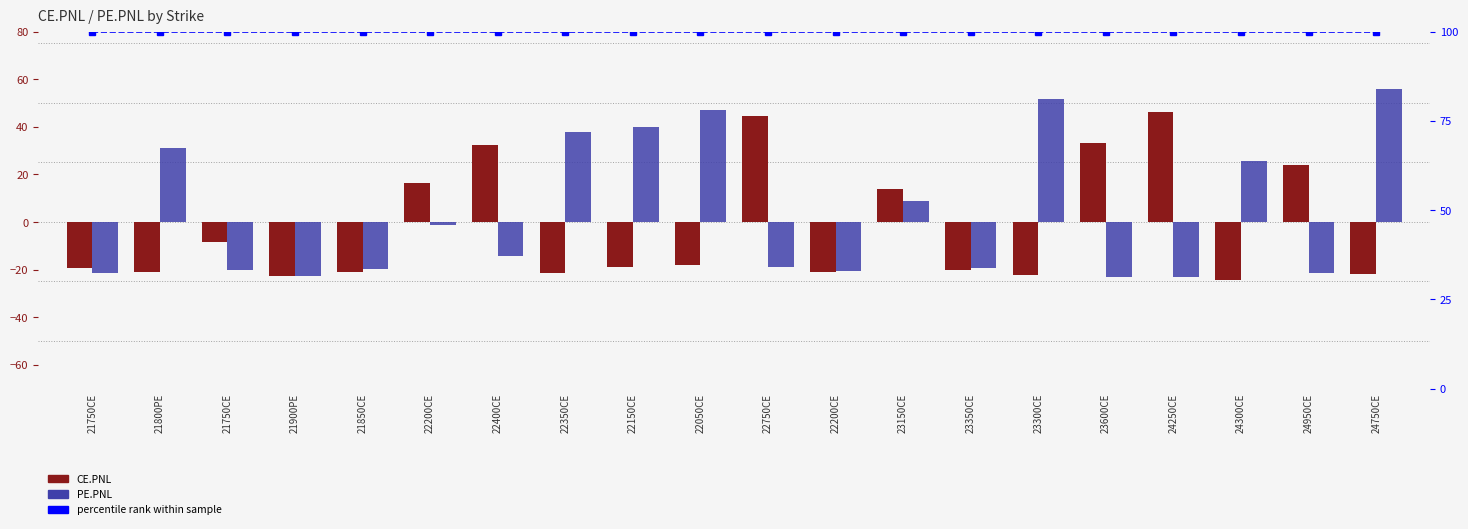

List the series in order of their peak value, highest first.

percentile rank, PE.PNL, CE.PNL